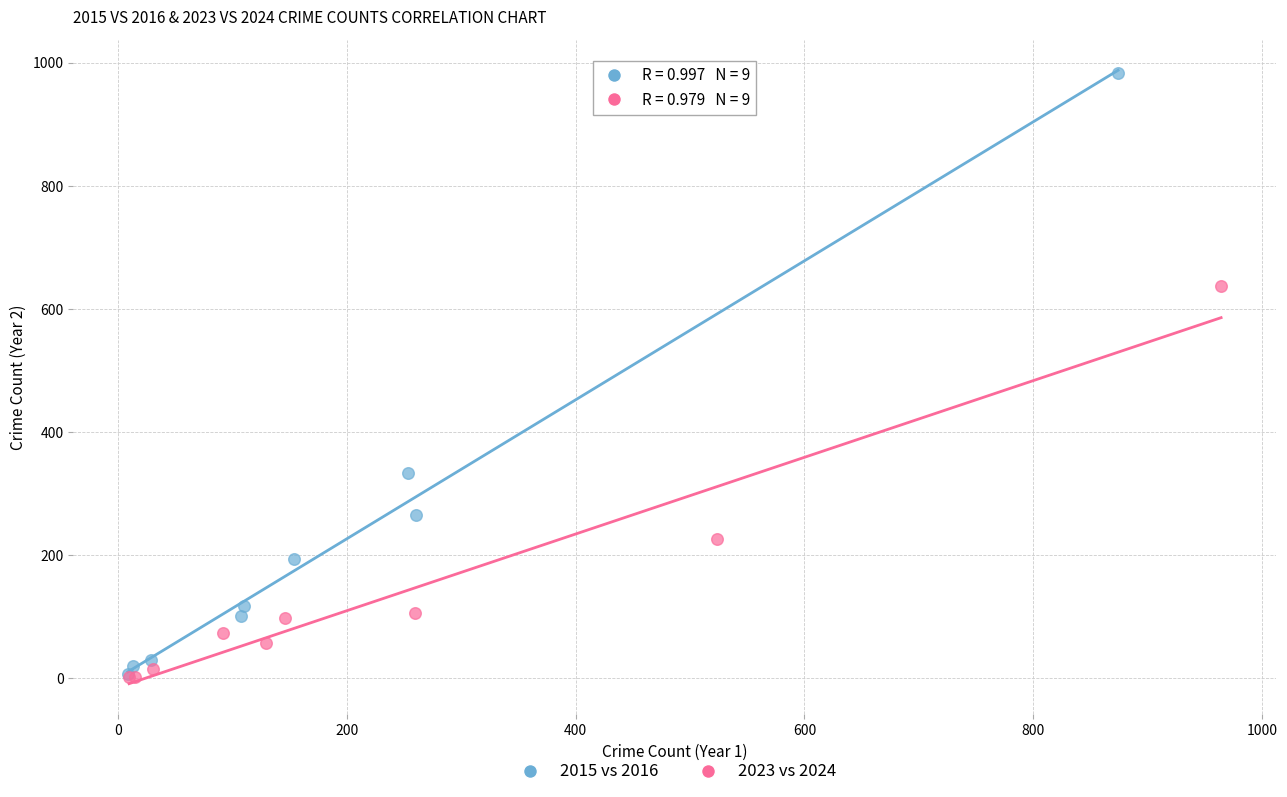

Which series contains the highest Y value?

2015 vs 2016